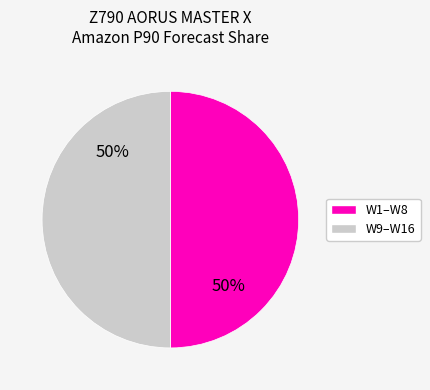

Approximately how many times larger is the value at W9–W16 compared to W1–W8?

1.0